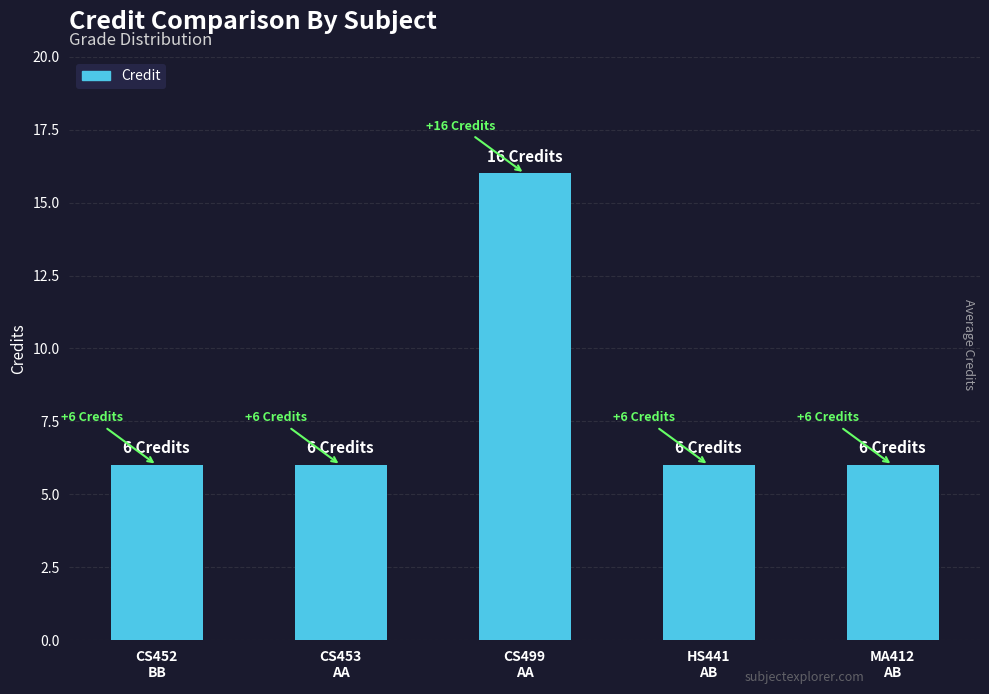

Reading left to right, list all the values displayed in this chart.

6	6	16	6	6